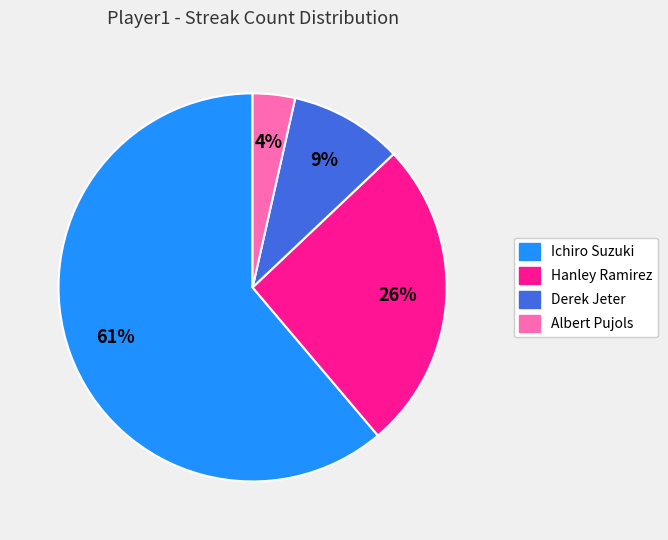

Which slice represents more than half of the pie?

Ichiro Suzuki